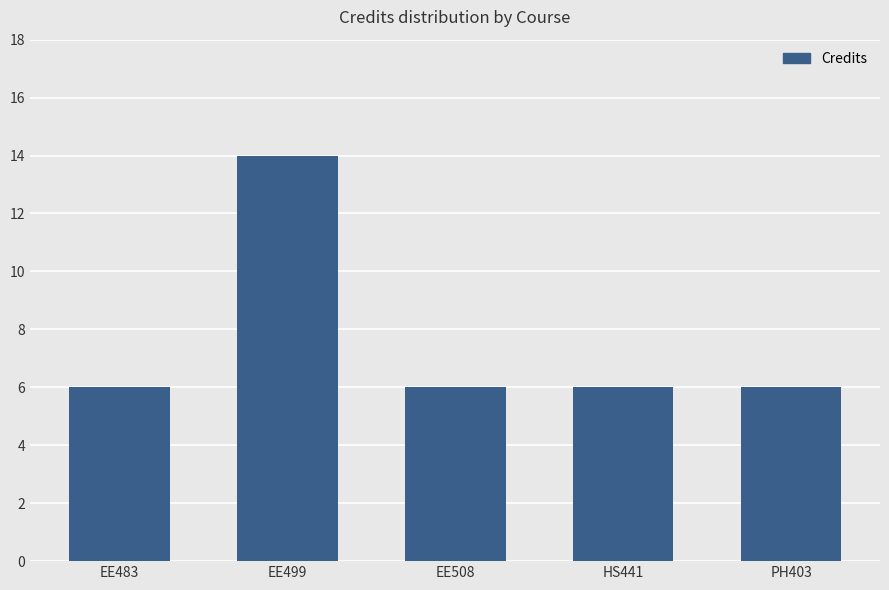

What is the difference between the maximum and minimum values?

8